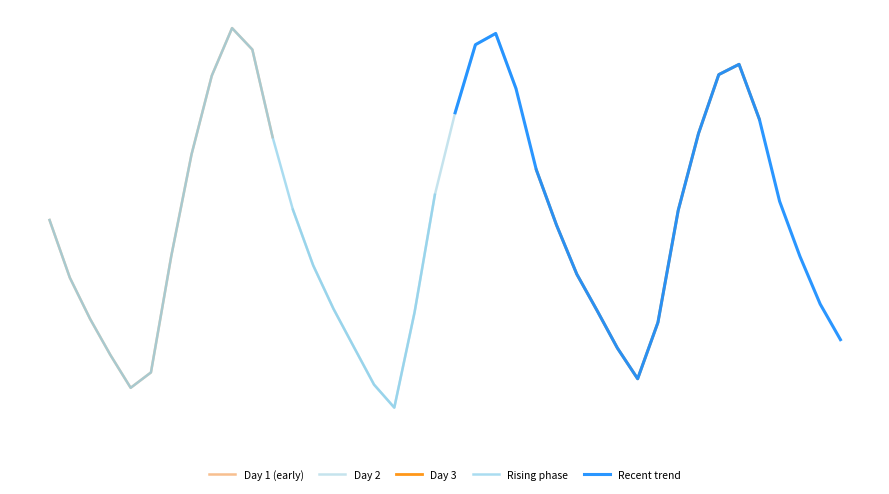

Where is the first local maximum?

2024-03-12 21:00:00